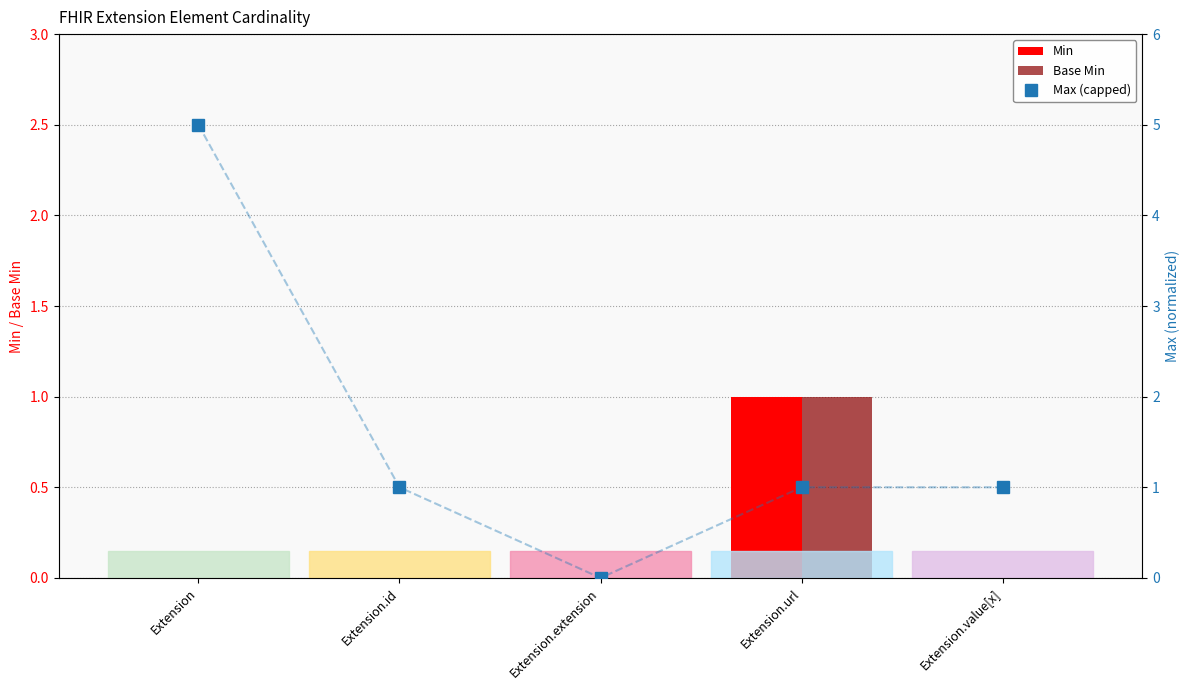

Which series has the largest total across all categories?

Max (capped)